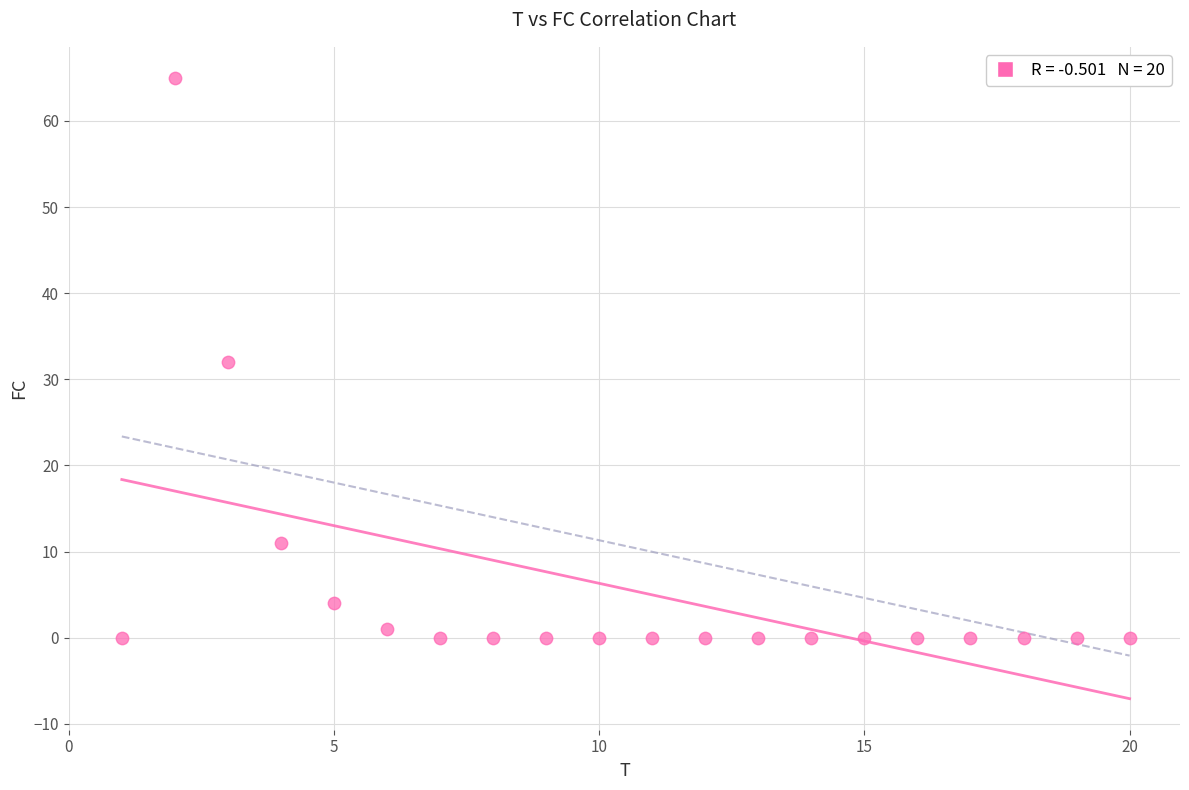

What is the range of X values (max minus min)?

19